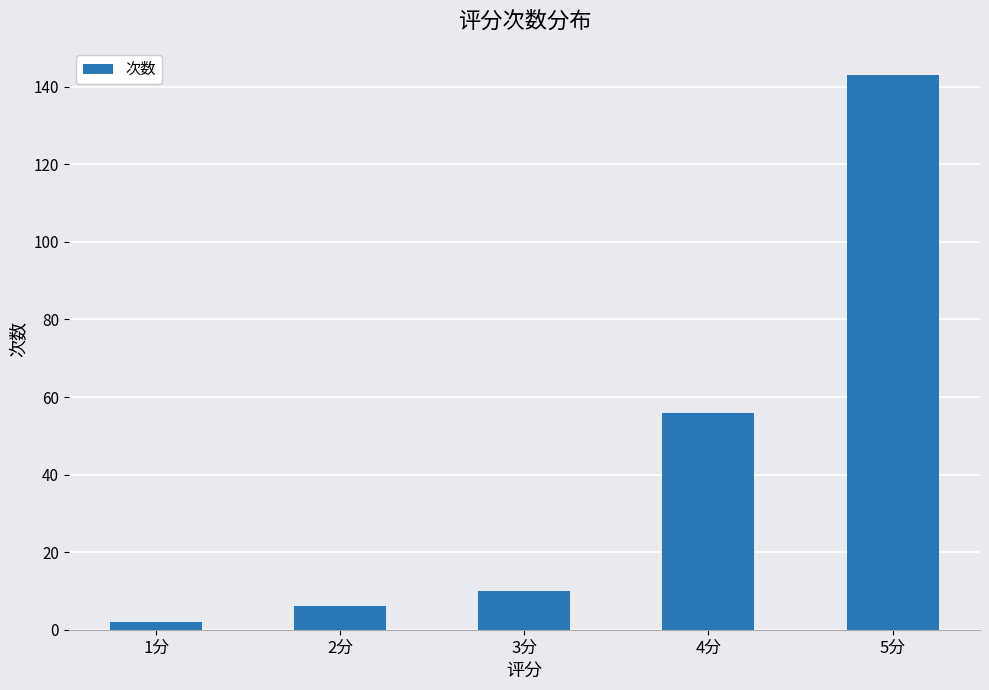

Which label corresponds to the largest value in the chart?

5分